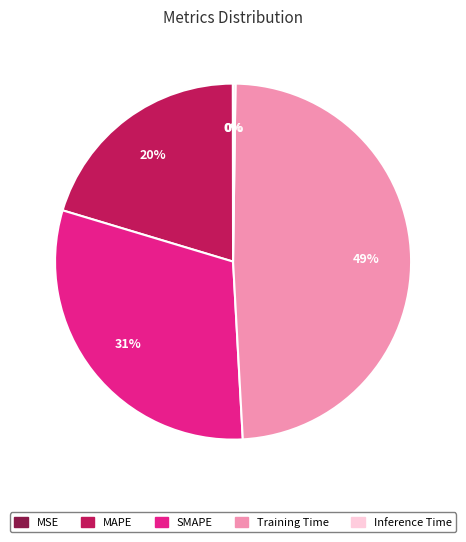

Does any single category account for the majority?

No